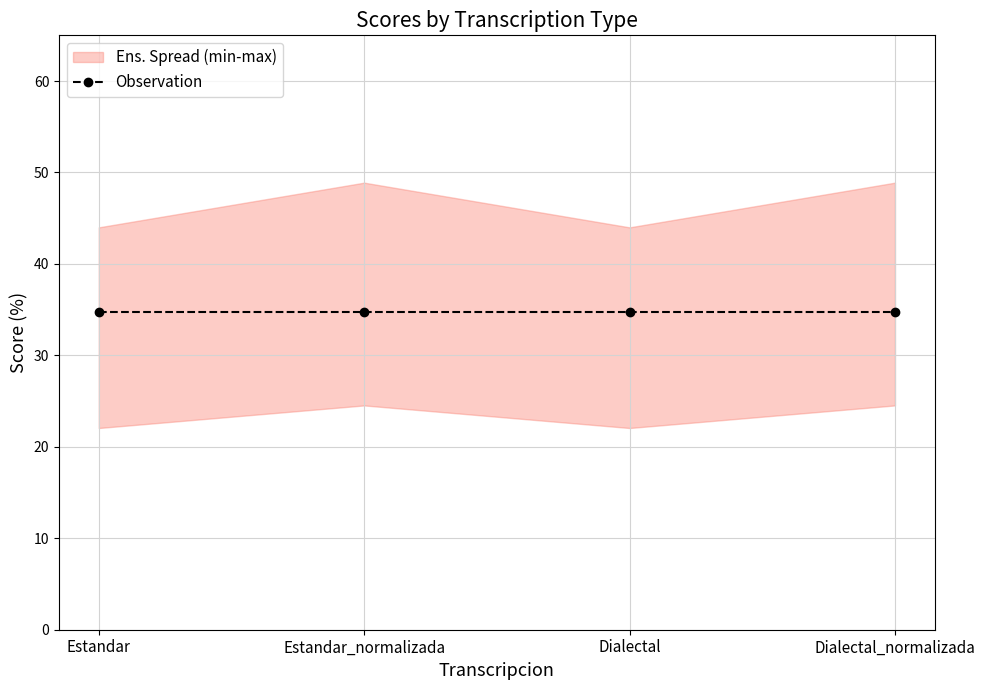

What is the sum of the Levenstein values at Dialectal_normalizada and Estandar?

46.6